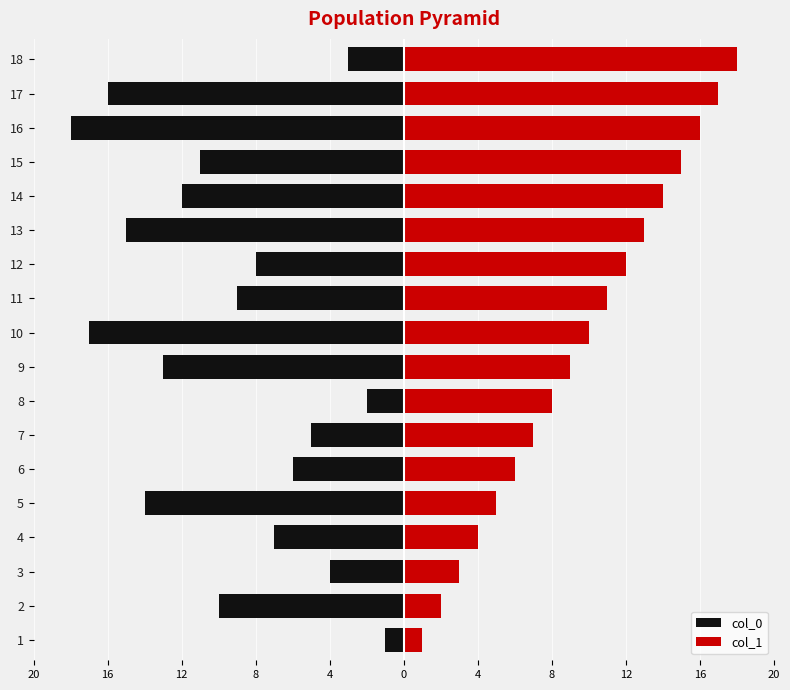

The col_1 series shows 28 at 17. True or false?

False